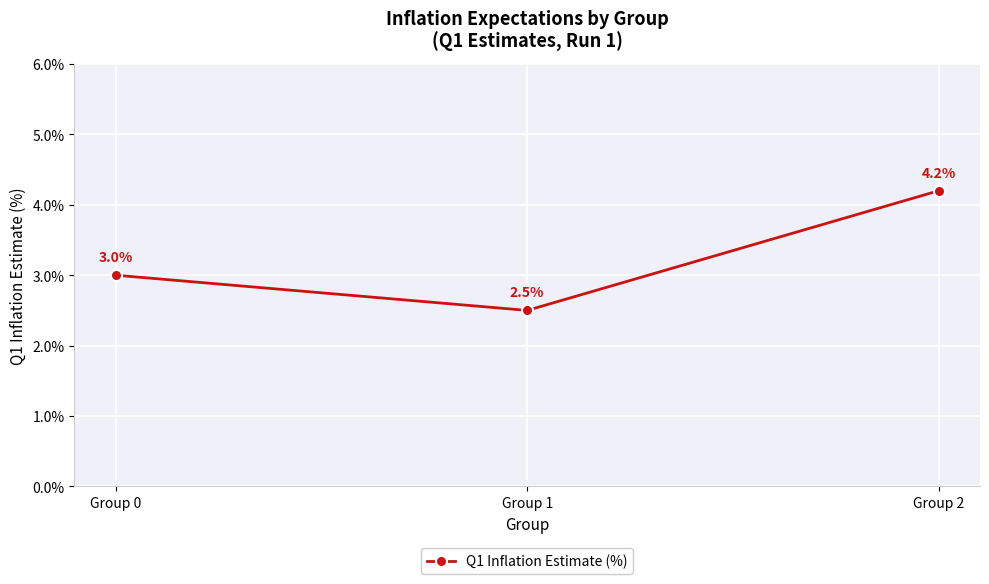

What is the difference between the maximum and second lowest values?

1.2